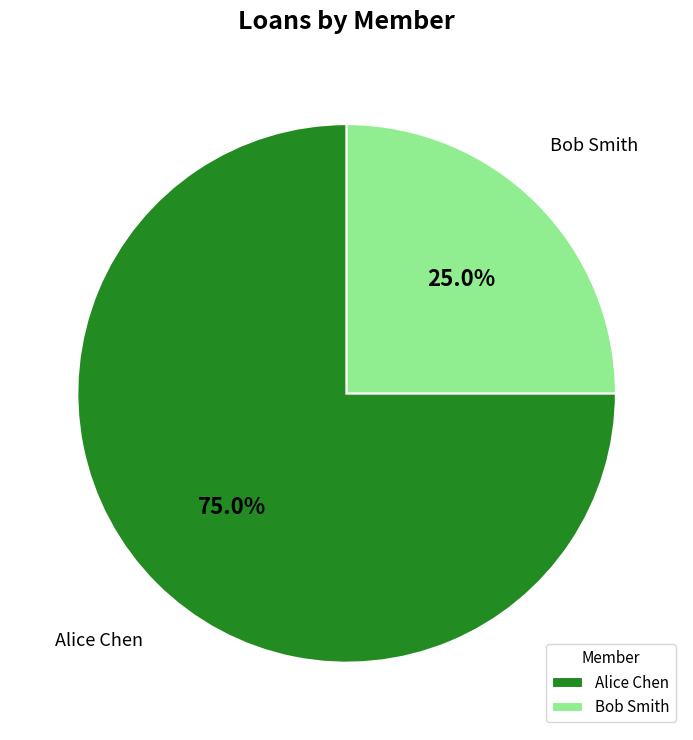

What percentage is NOT represented by Alice Chen?

25.0%